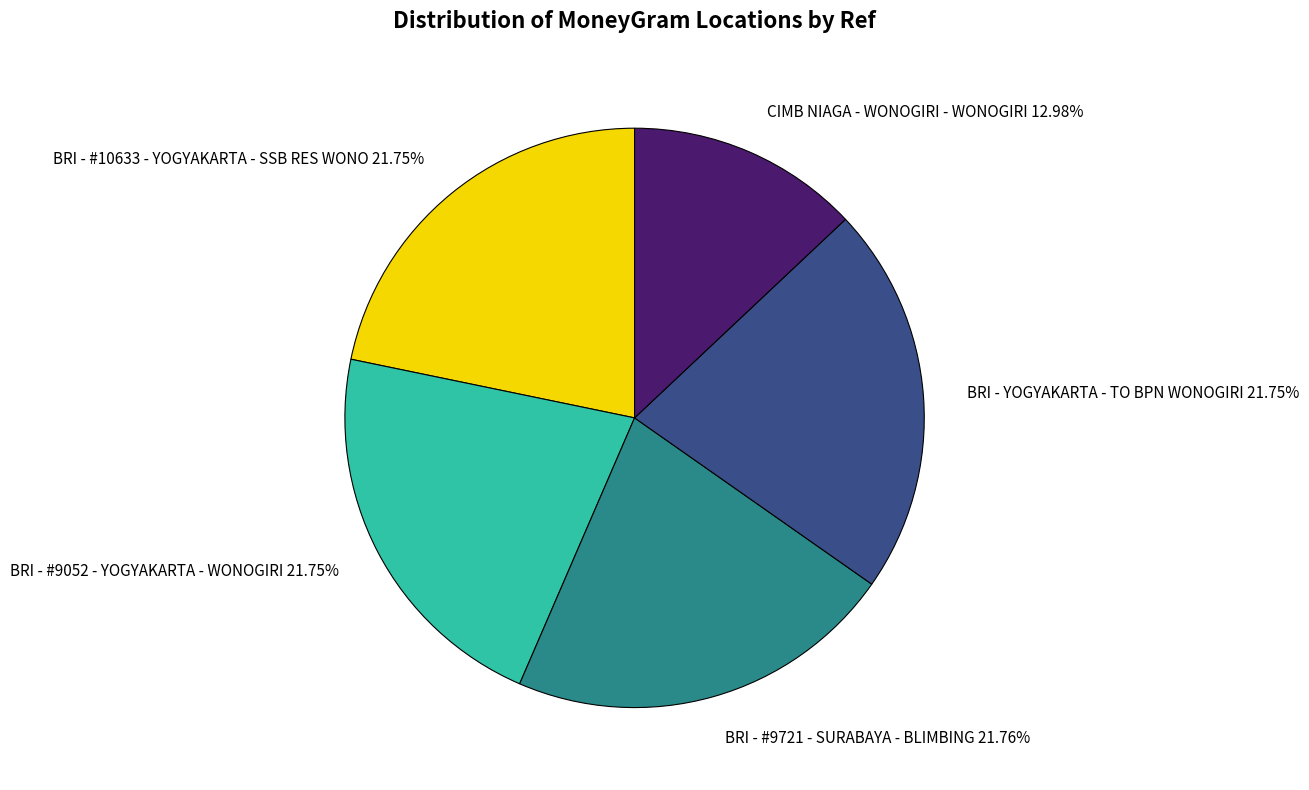

What percentage is NOT represented by BRI - YOGYAKARTA - TO BPN WONOGIRI?

78.2%